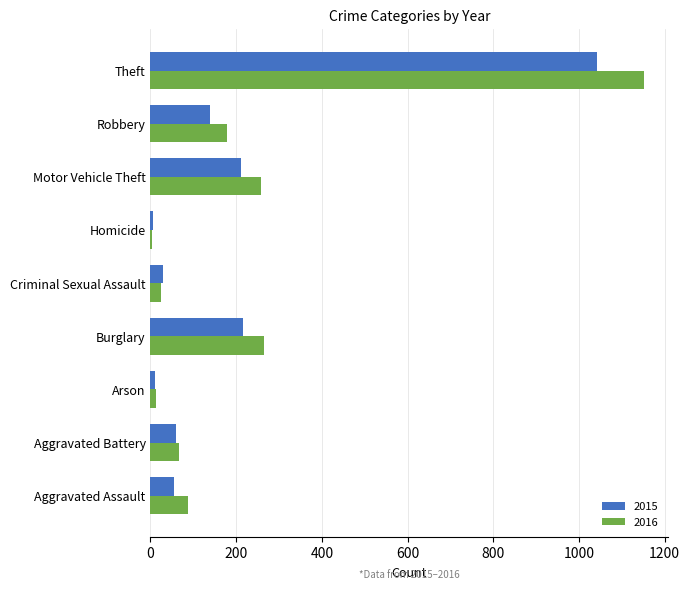

Which series changed the most between Burglary and Criminal Sexual Assault?

2016